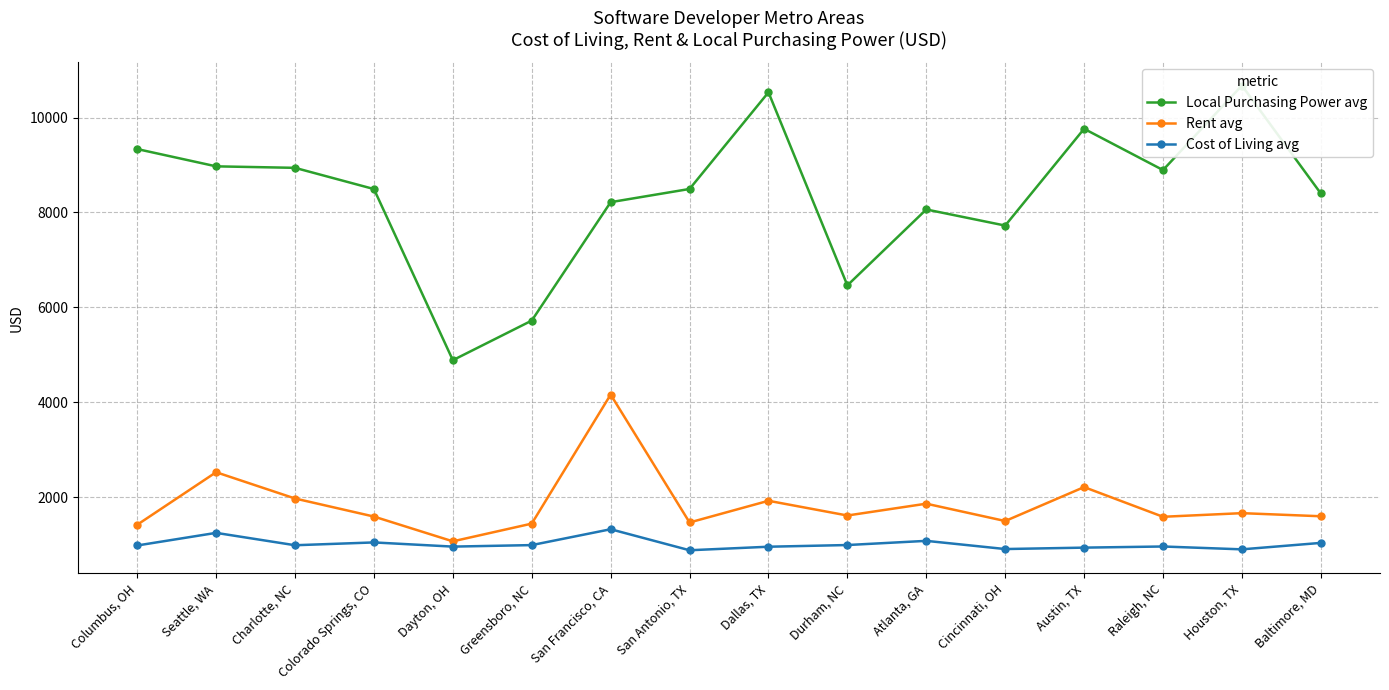

The Cost of Living avg series shows 585.7 at Columbus, OH. True or false?

False